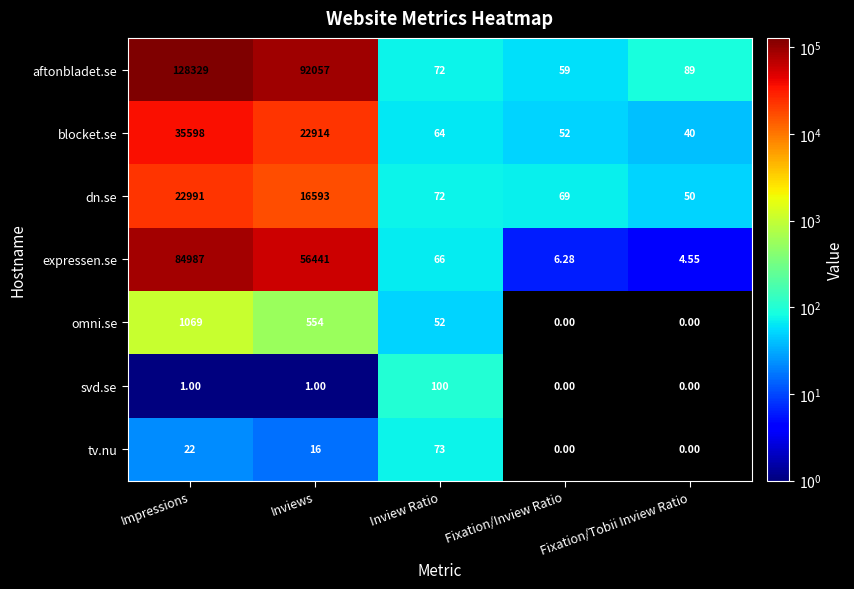

Which series changed the most between Inviews and Fixation/Inview Ratio?

aftonbladet.se